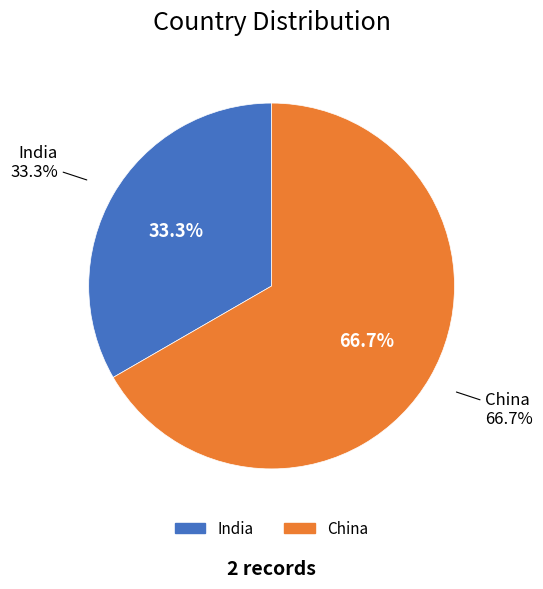

To the nearest percent, what portion does China represent?

67%